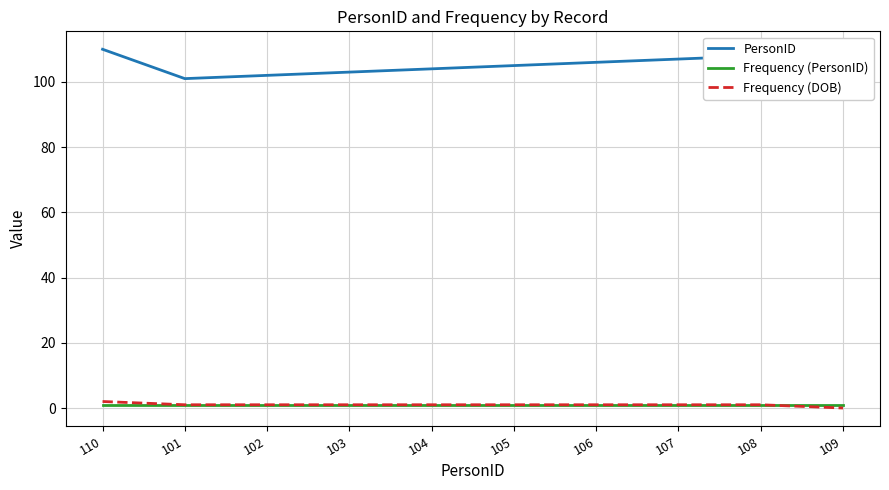

List the series in order of their peak value, lowest first.

Frequency (PersonID), Frequency (DOB), PersonID